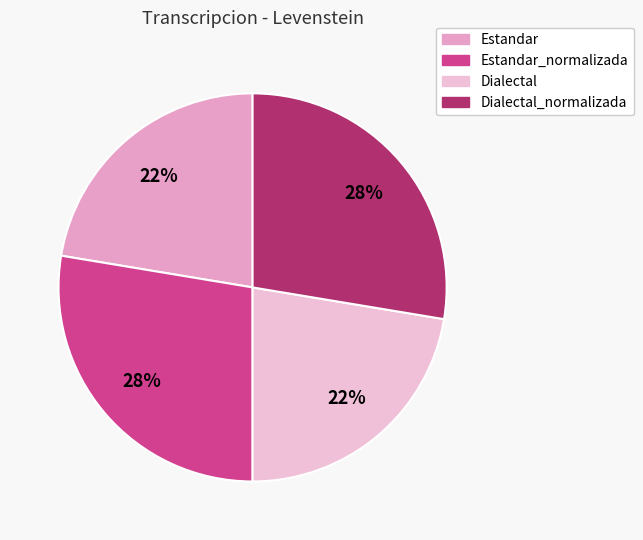

Rank the categories by value from highest to lowest.

Estandar_normalizada, Dialectal_normalizada, Estandar, Dialectal